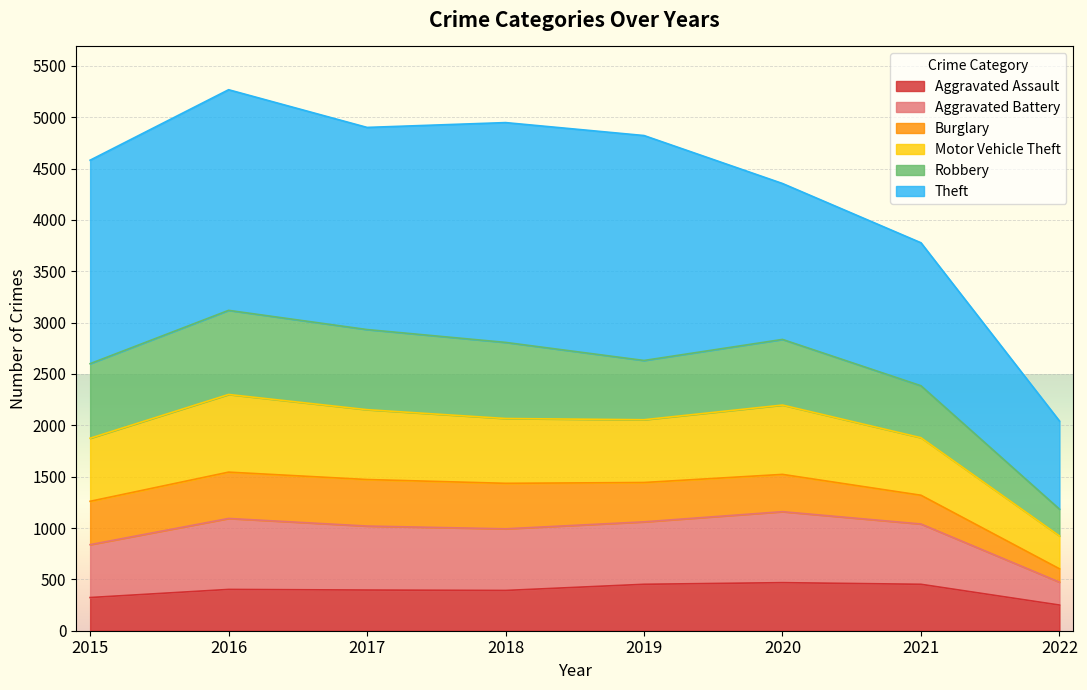

What is the maximum value for Aggravated Assault?

468